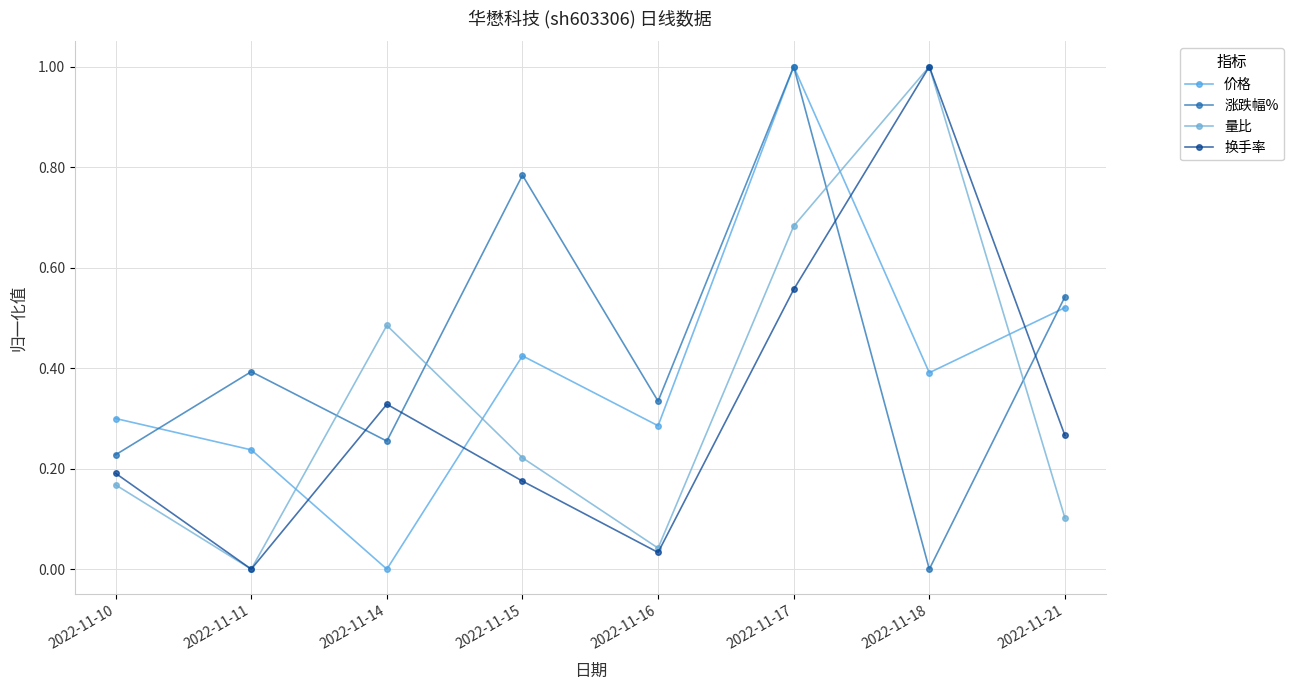

Rank the series at 2022-11-18 from highest to lowest value.

量比, 换手率, 价格, 涨跌幅%